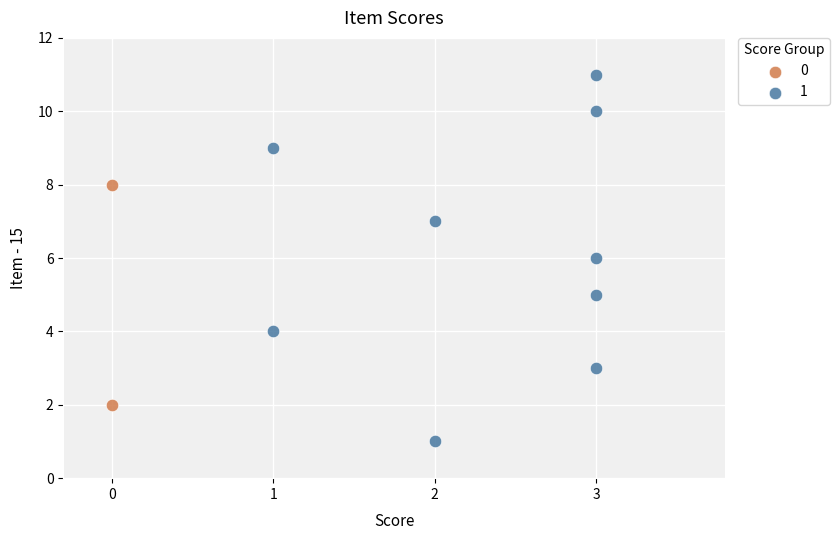

Which series has the widest spread of Y values?

1